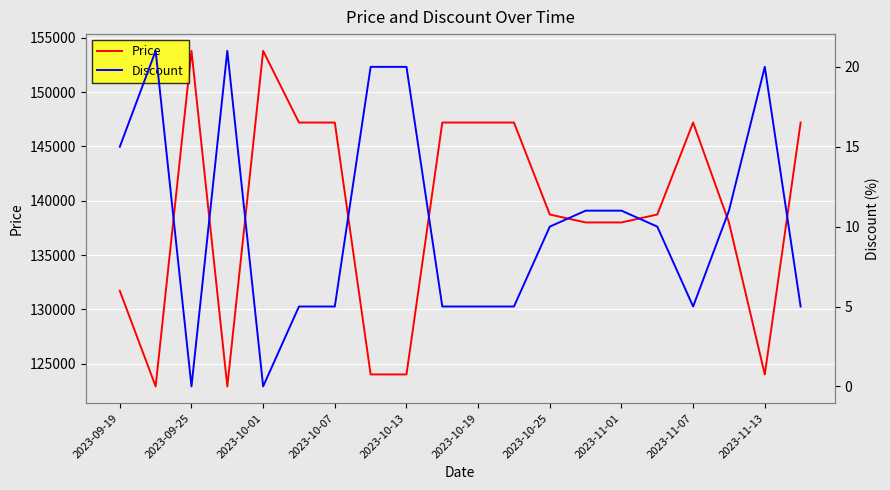

What is the lowest value of the Price series?

122900